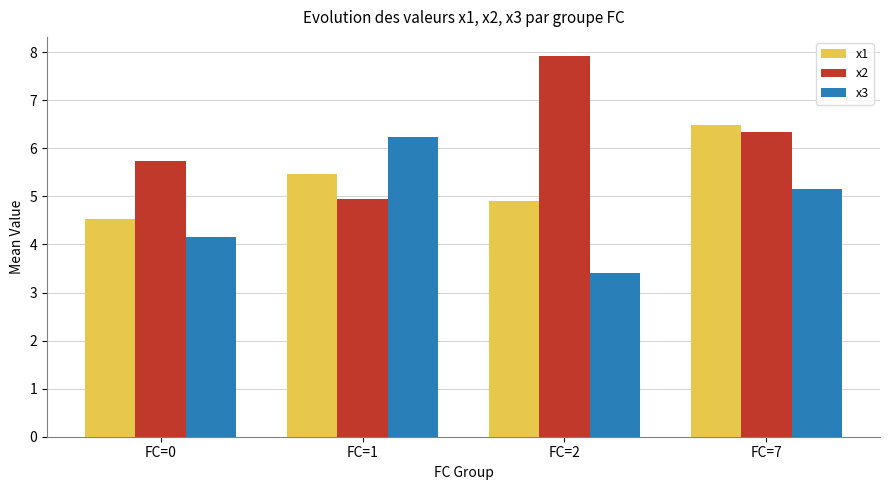

How many groups of bars are there?

4